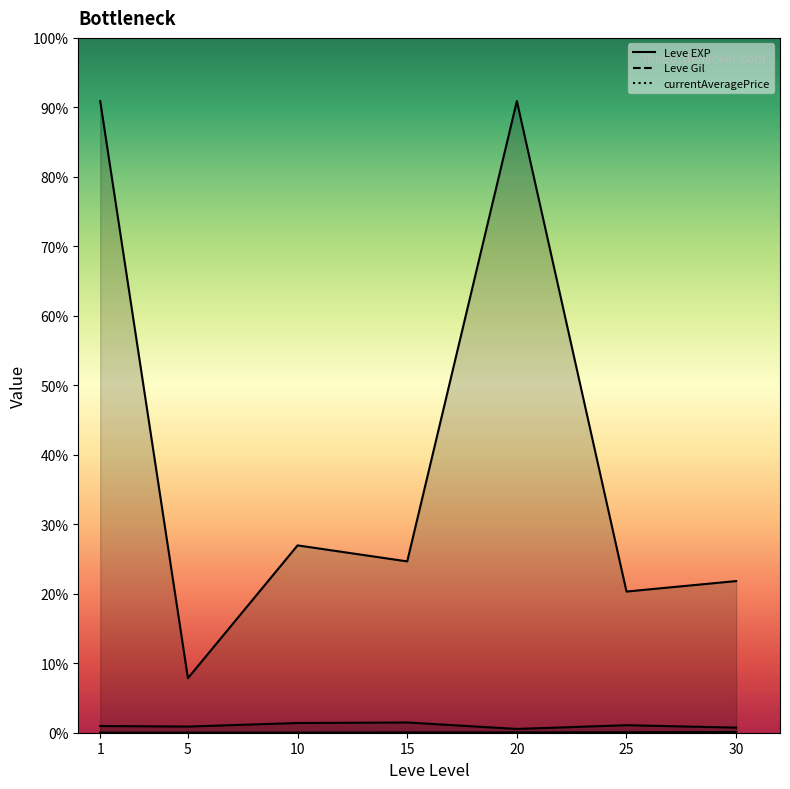

Does the chart display data point markers on the line(s)?

No